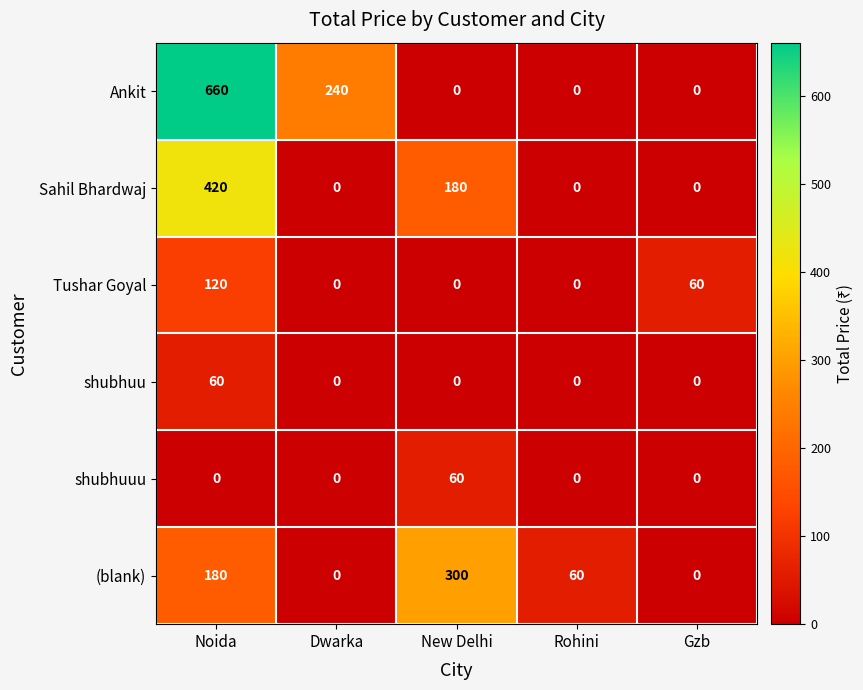

Which series has the largest range (max minus min)?

Ankit